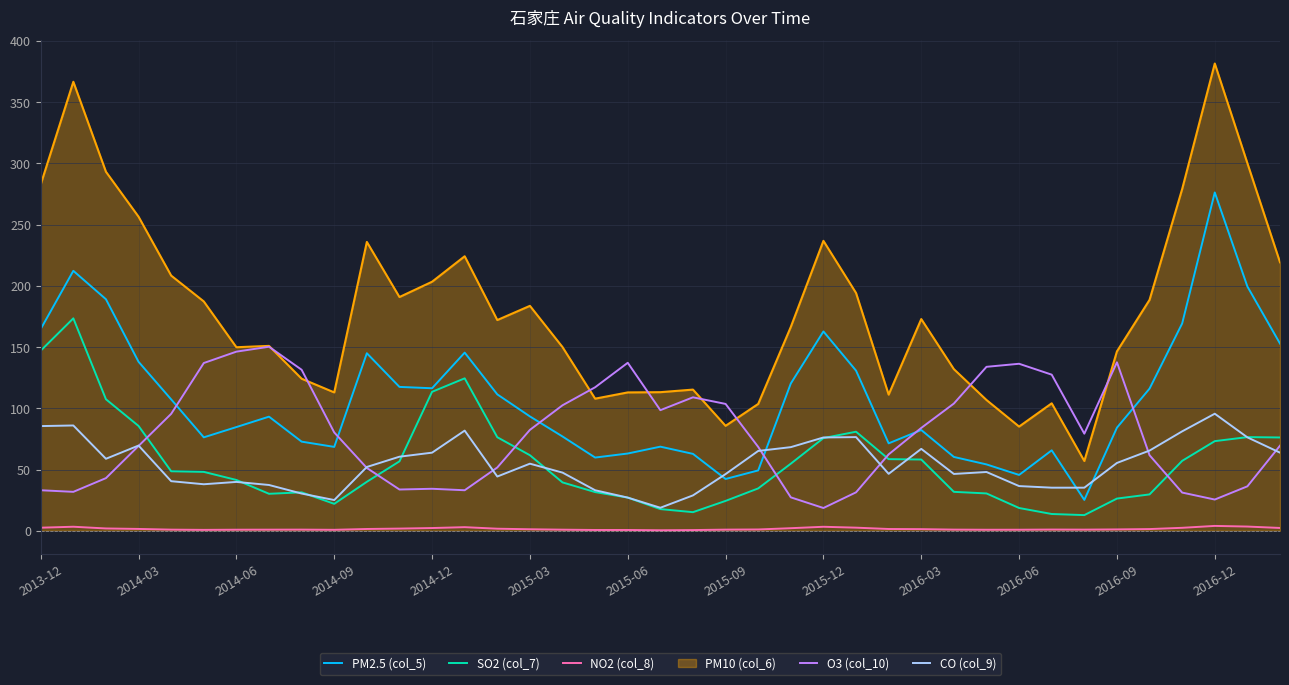

True or false: NO2 (col_8) and SO2 (col_7) intersect in this chart.

False